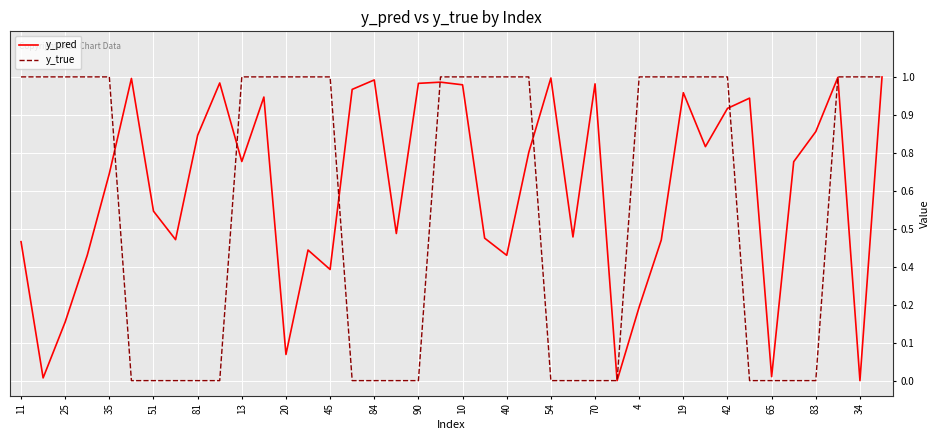

Does the chart display data point markers on the line(s)?

No